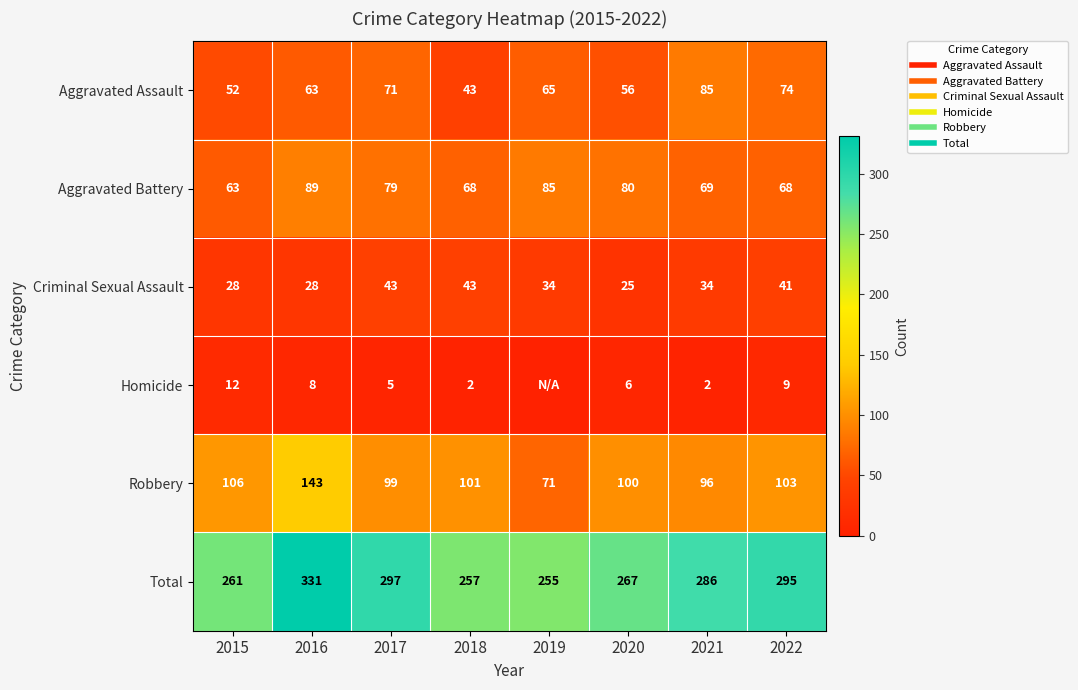

Where is Total nearest to the value 293?

2022